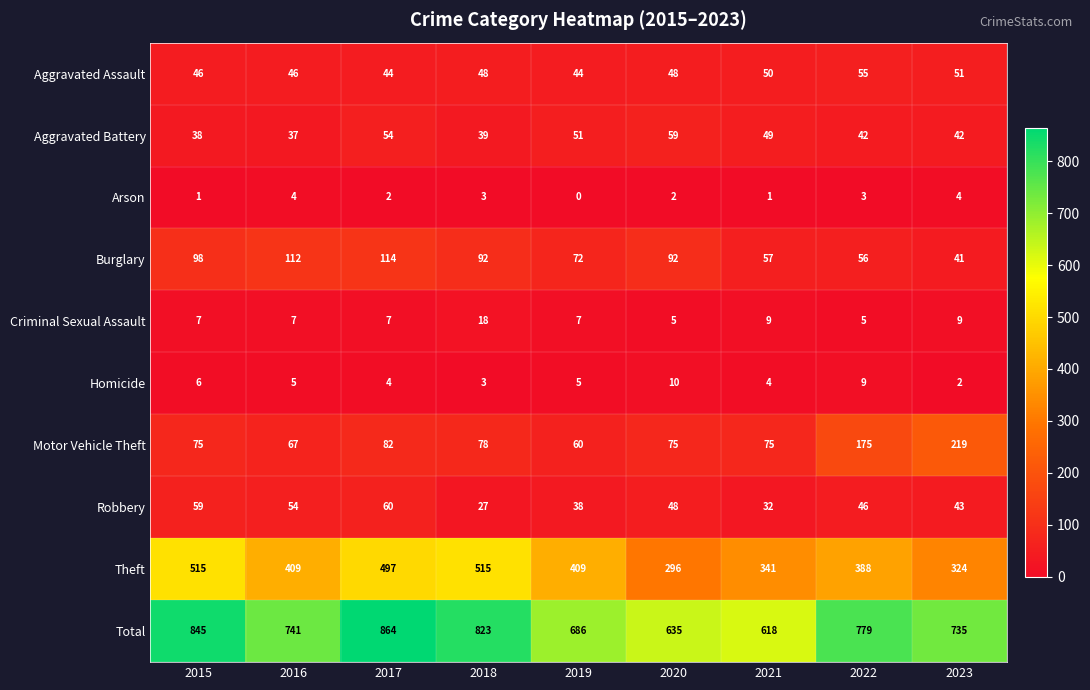

What is the spread (max minus min) of values at 2022?

776